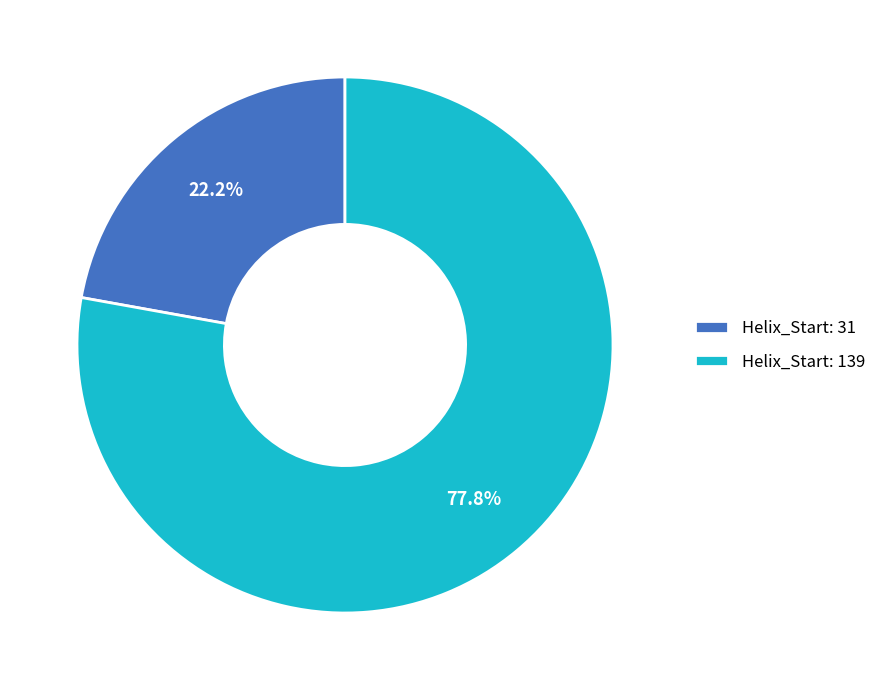

Which slice is the largest?

Helix_Start: 139